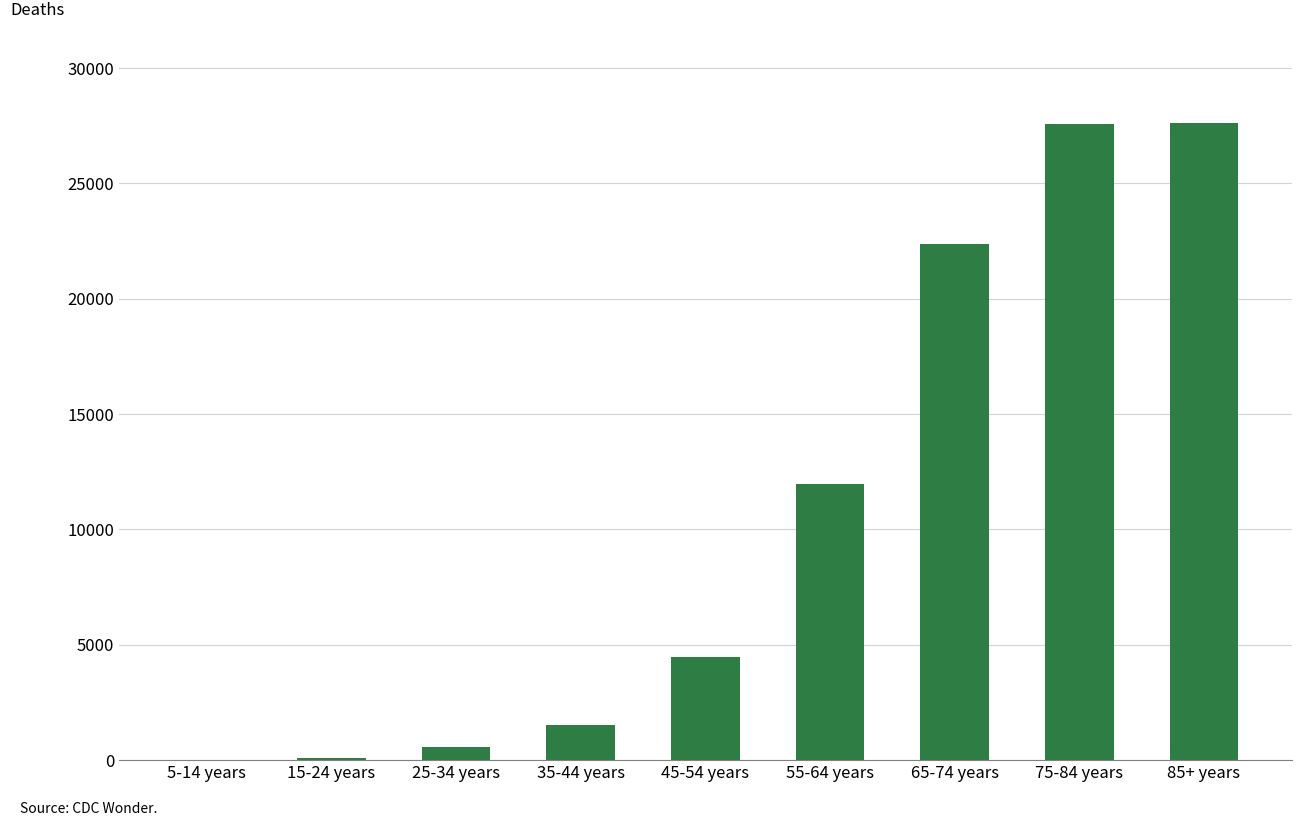

What is the greatest value displayed?

27620